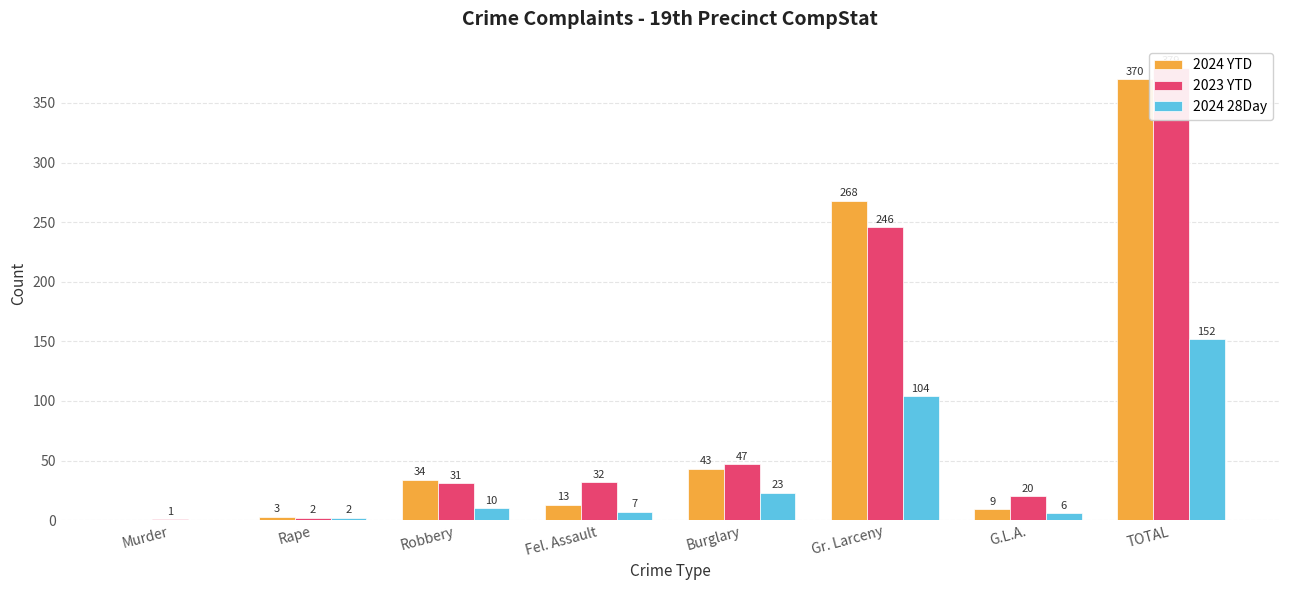

At which label does 2023 YTD first exceed 32?

Burglary